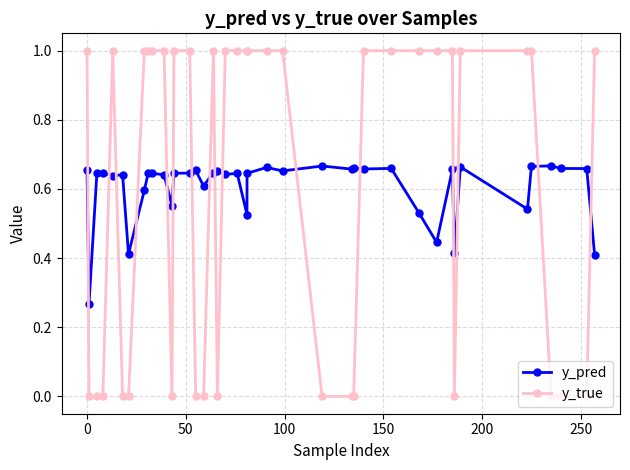

List the series in order of their overall mean, lowest first.

y_true, y_pred